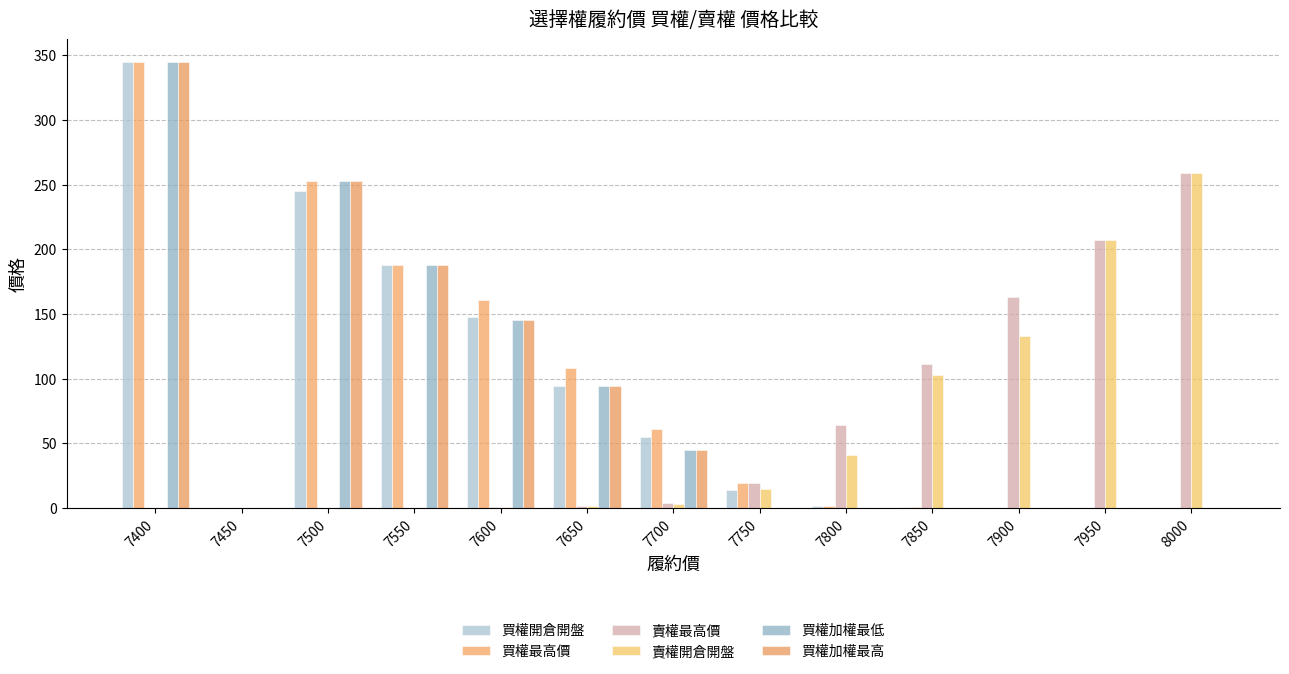

Are the bars grouped side by side (vs. stacked)?

Yes